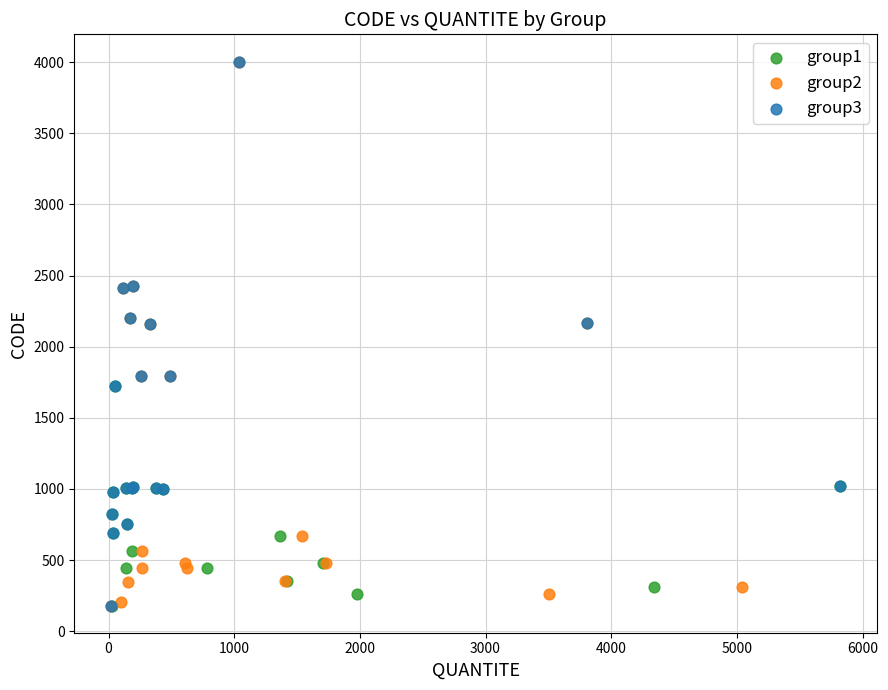

What are all the series names shown in the legend?

group1, group2, group3